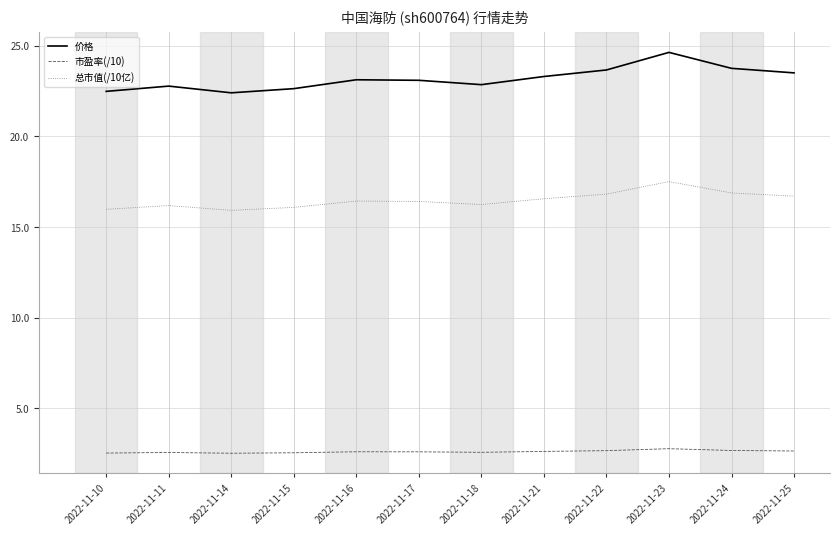

What is the difference between the second highest and second lowest values in the 市盈率(/10) series?

0.1